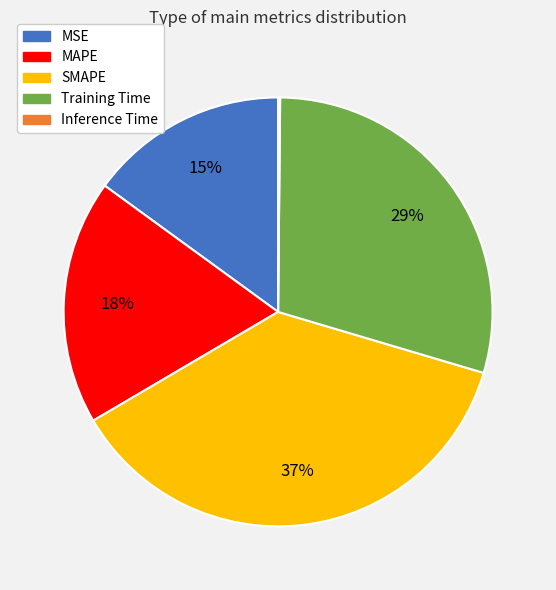

To the nearest percent, what is the average slice percentage?

20%